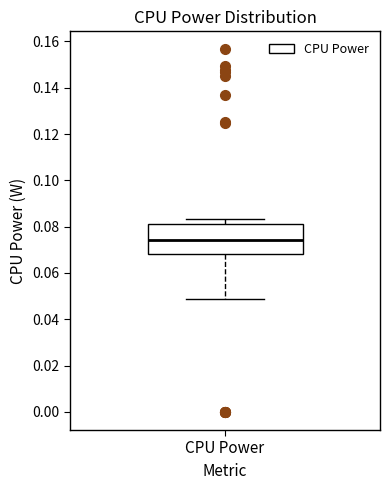

Where does the median line of the box for CPU Power sit on the y-axis? The values are not printed on the chart, so give them approximately, as read against the axis.

0.074